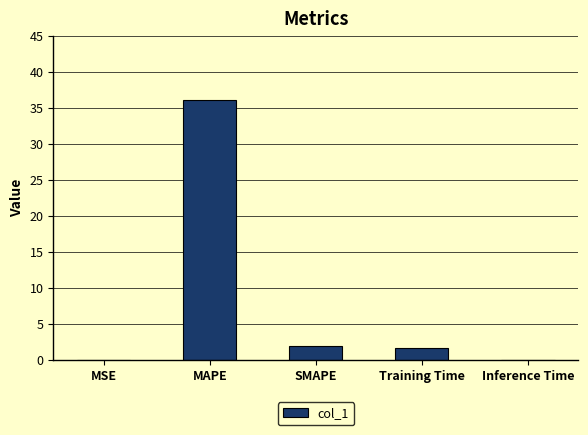

What is the sum of all values?

39.9